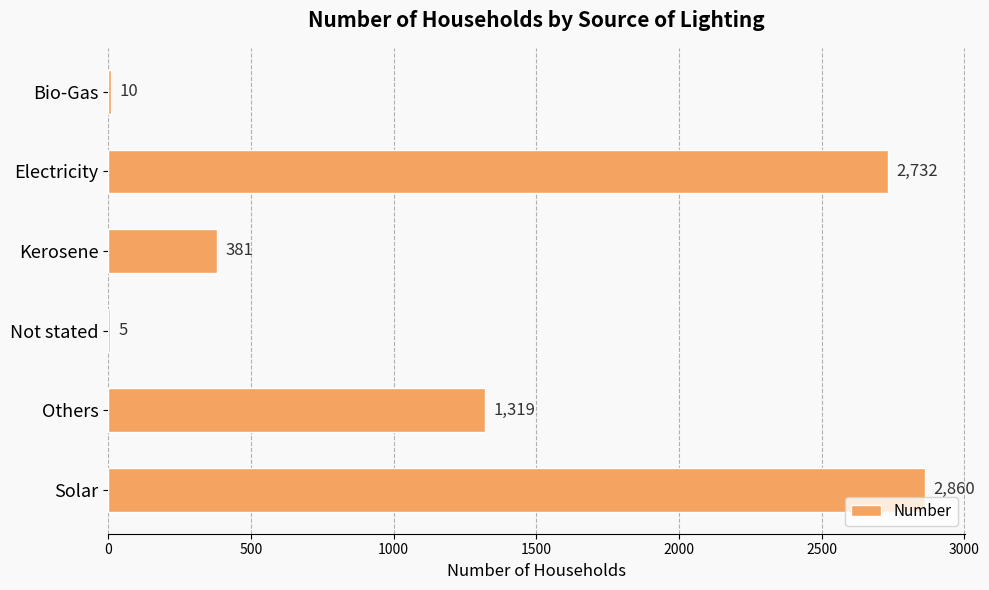

What is the approximate value at Others?

1319